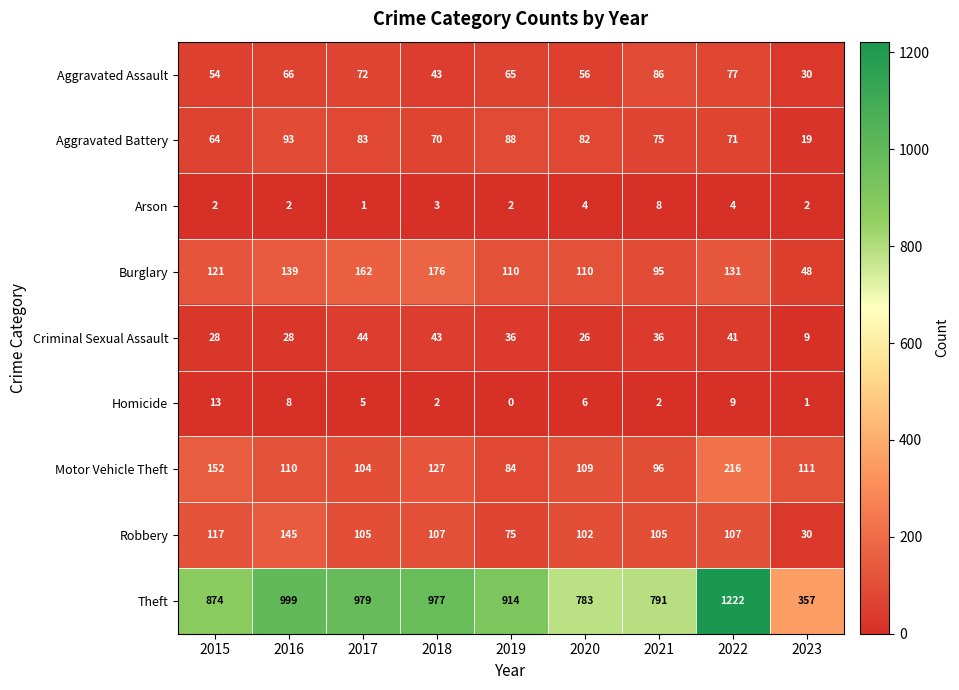

At which category is the sum across all series the highest?

2022